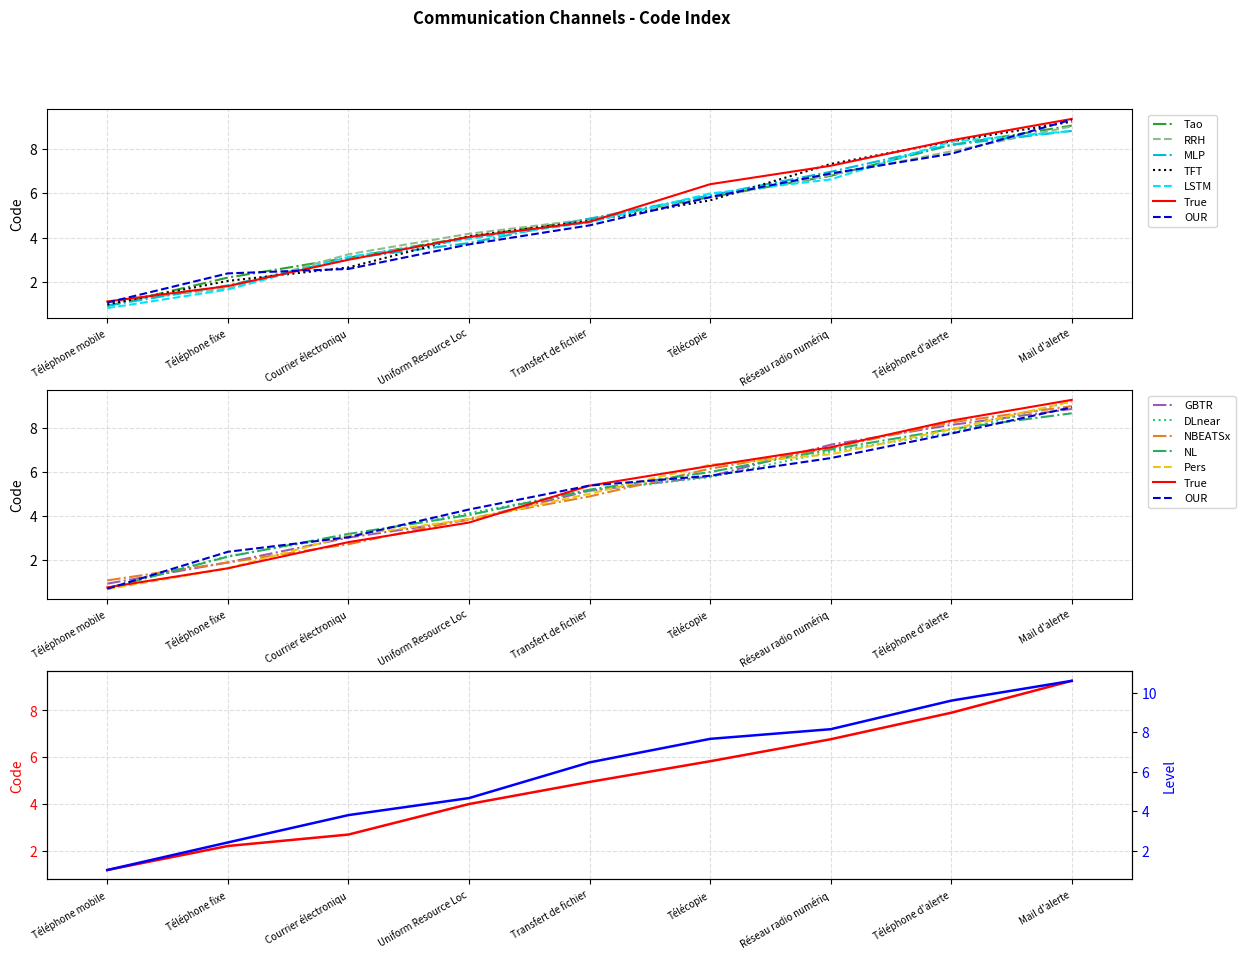

Rank the categories by value from lowest to highest.

Téléphone mobile, Téléphone fixe, Courrier électroniqu, Uniform Resource Loc, Transfert de fichier, Télécopie, Réseau radio numériq, Téléphone d'alerte, Mail d'alerte